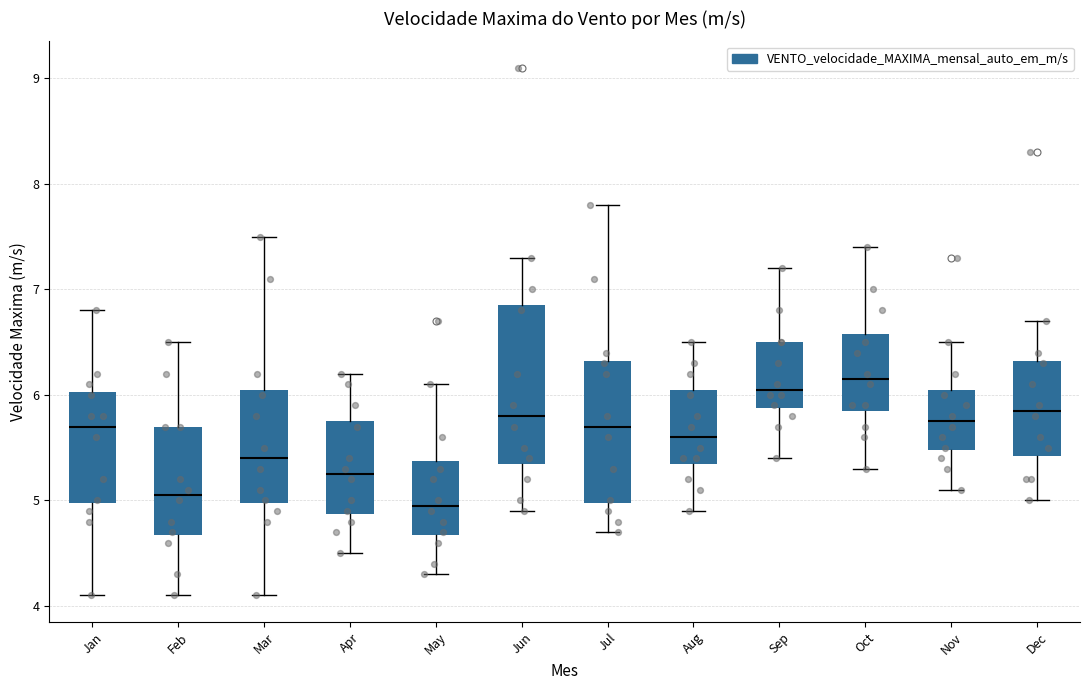

Which box's median line is the highest?

Oct